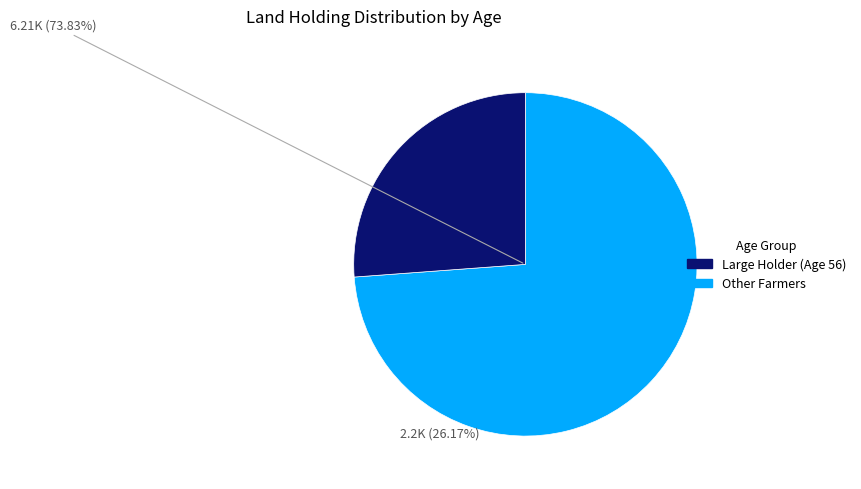

Does any single category account for the majority?

Yes